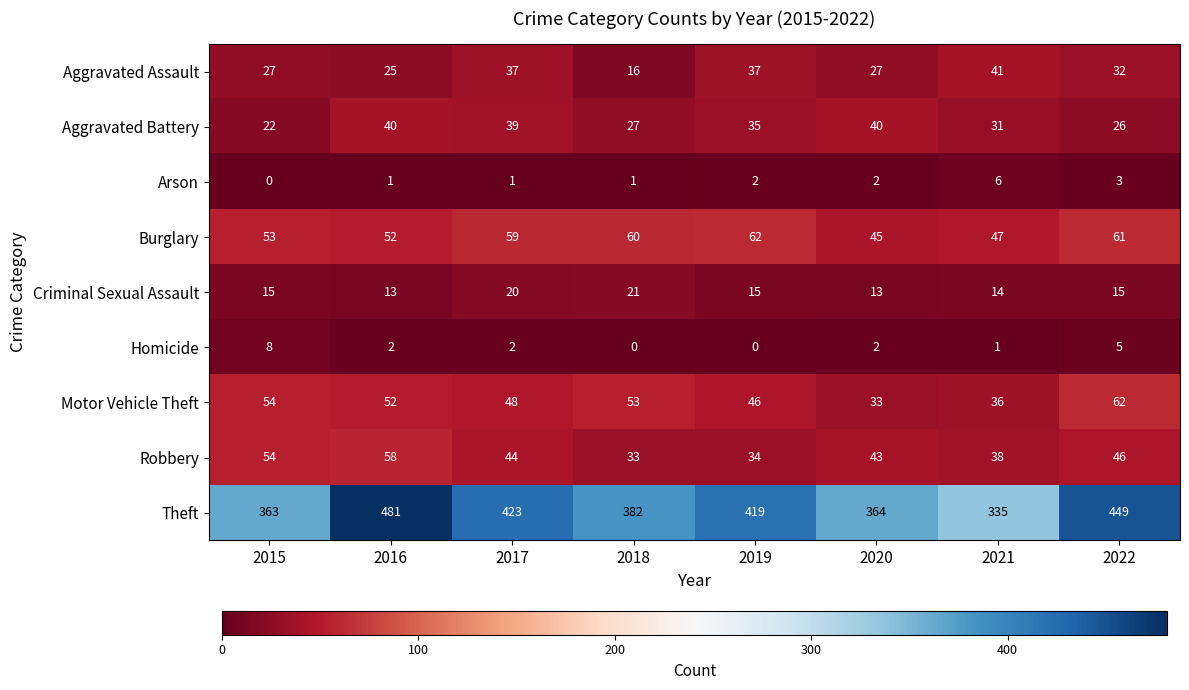

Which series has the largest total across all categories?

Theft